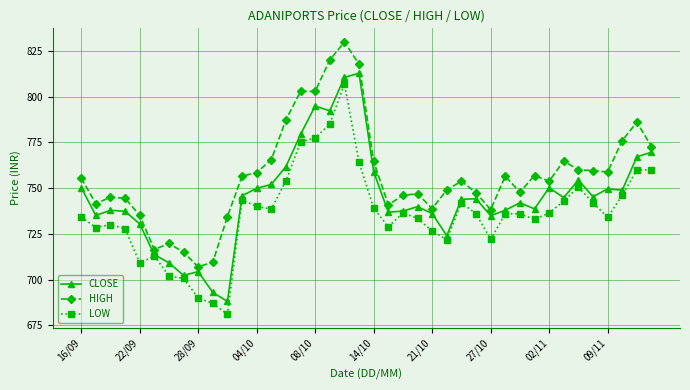

True or false: HIGH and LOW cross at least once.

False